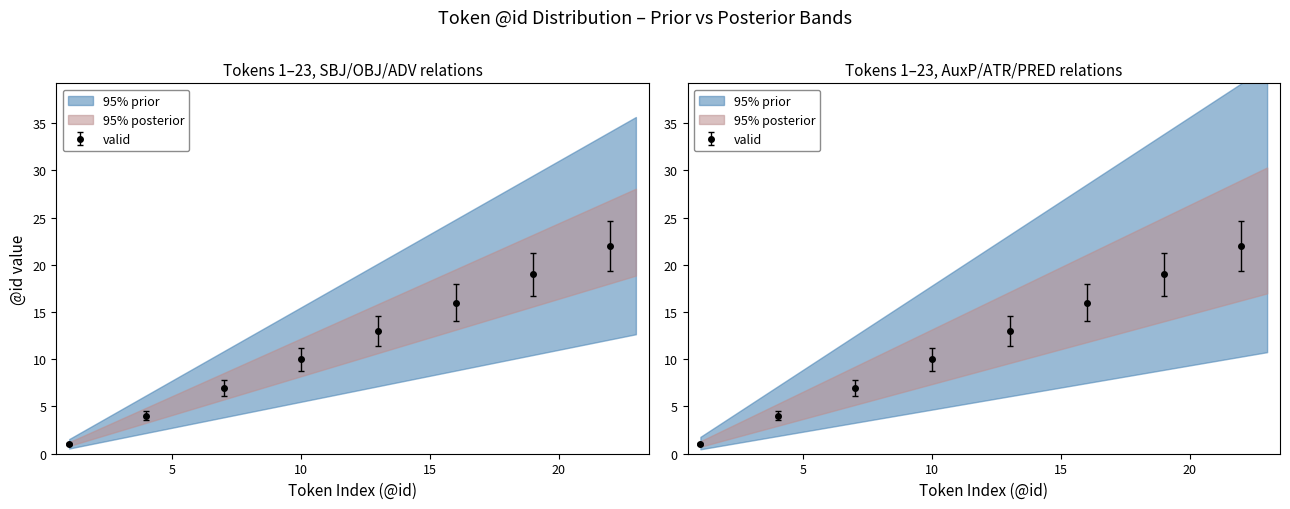

Is the value of 95% posterior at 8 greater than the value of 95% prior at 12?

No